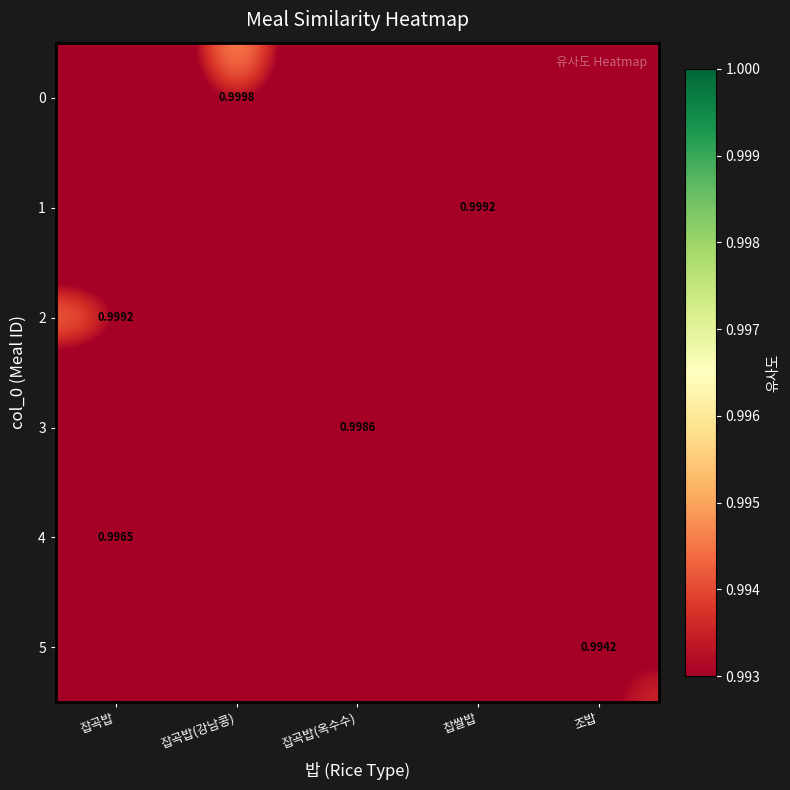

At how many categories does at least one series exceed 0?

5